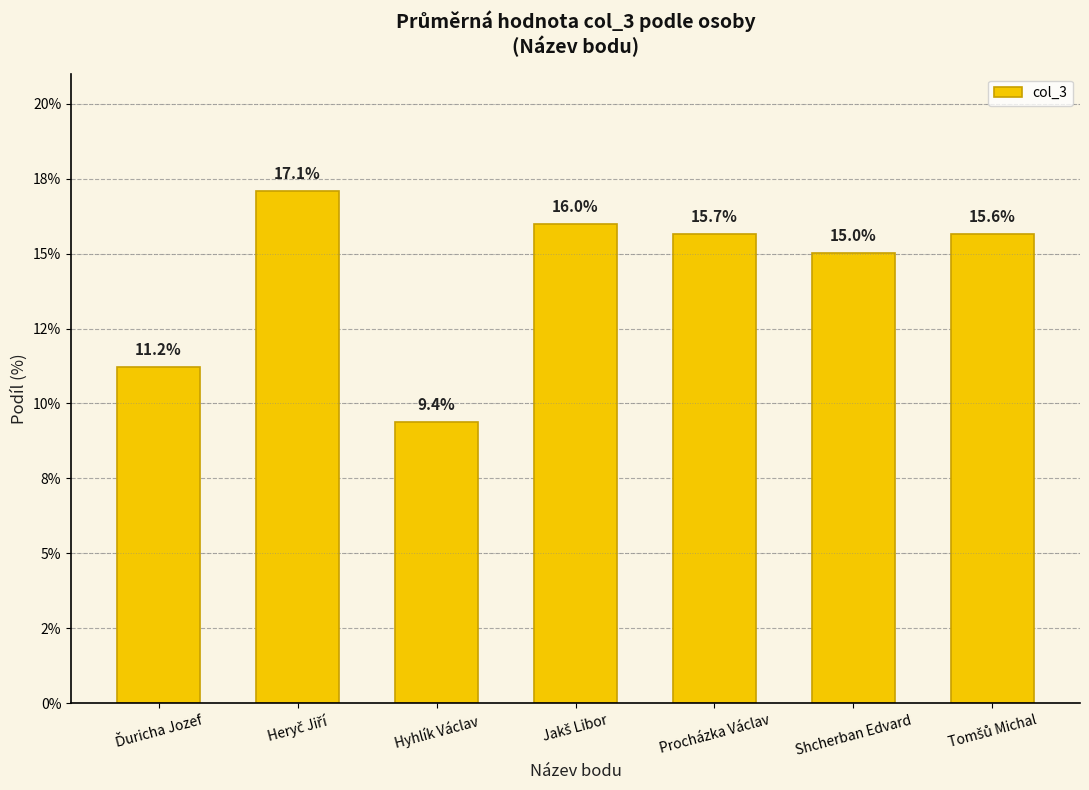

Does the chart contain any negative values?

No